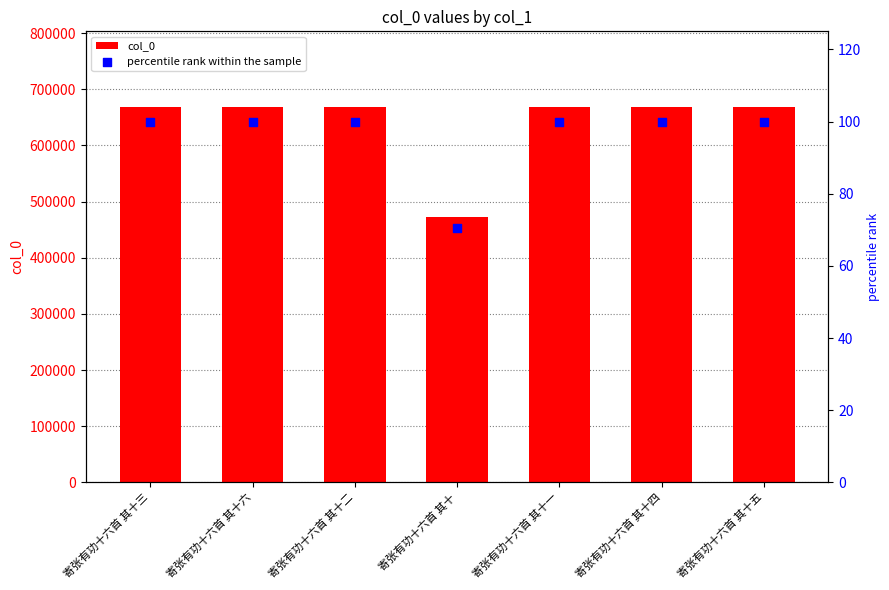

Is the value of col_0 at 寄张有功十六首 其十一 greater than the value of percentile rank within the sample at 寄张有功十六首 其十六?

Yes